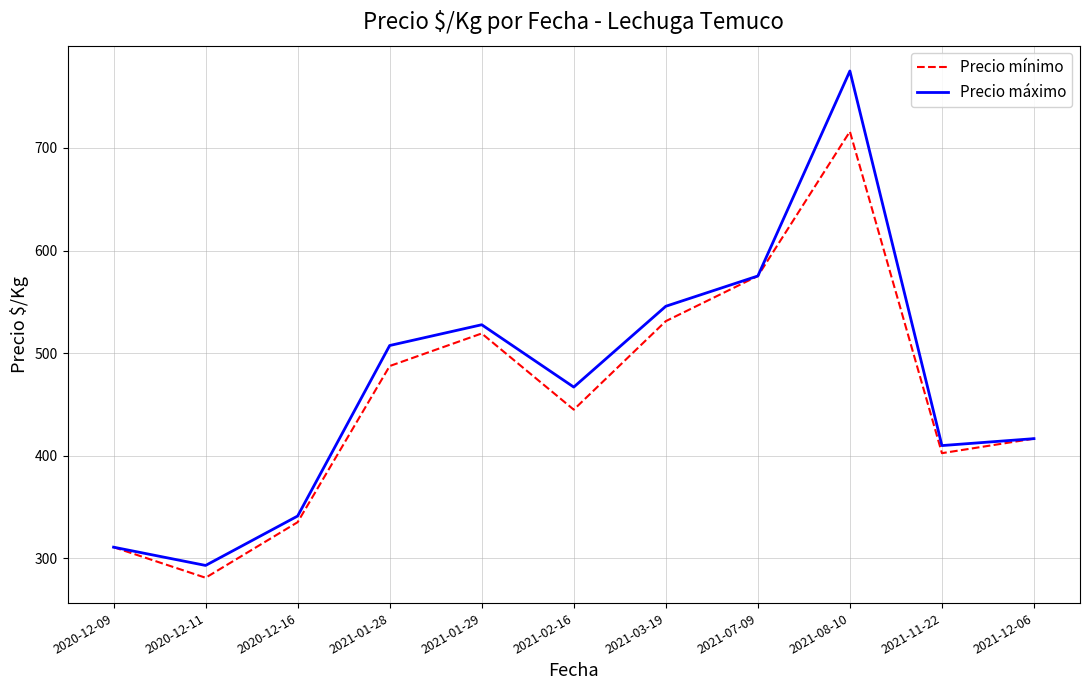

True or false: Precio máximo has more than 2 interior local peaks.

False